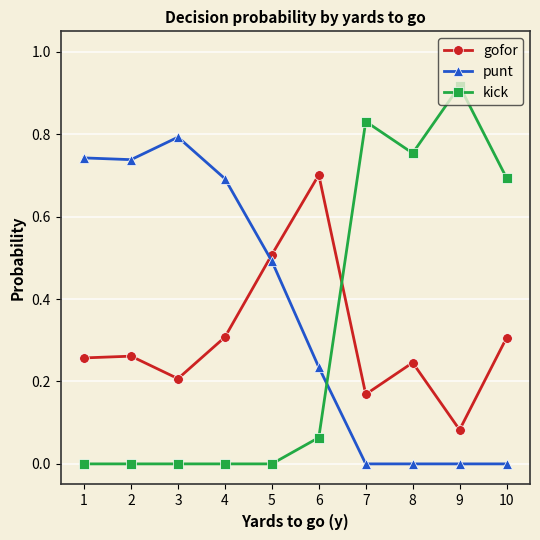

At how many categories does at least one series exceed 0?

10